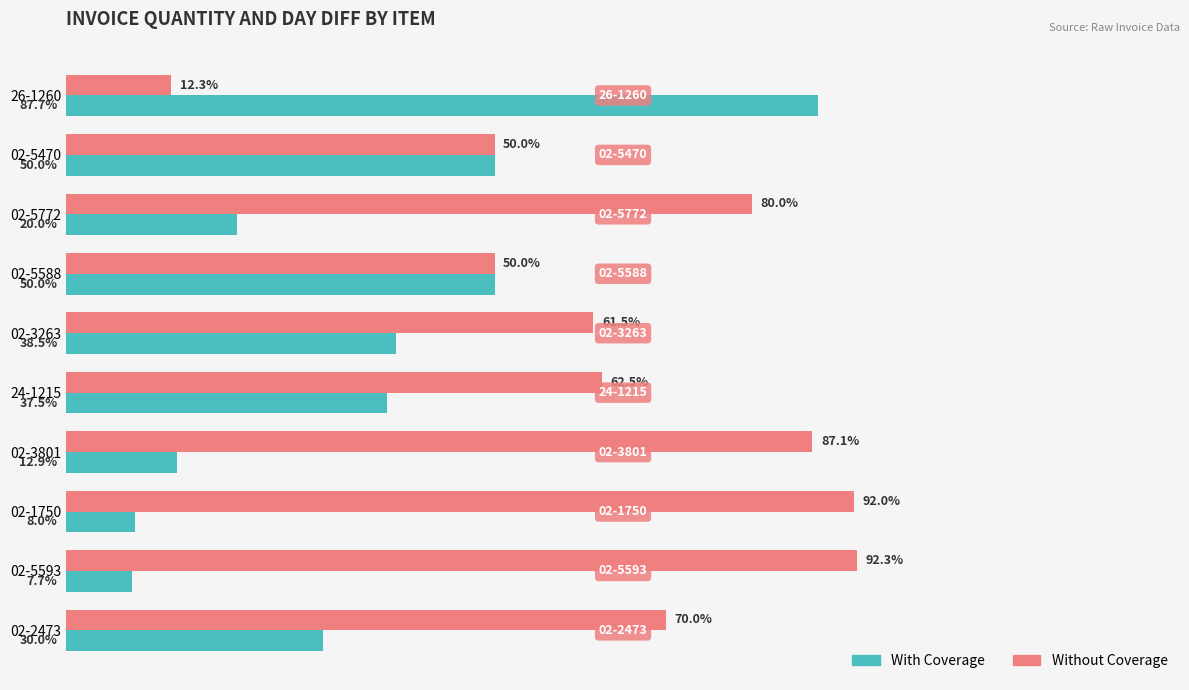

At 02-1750, list the series in order from largest to smallest.

Without Coverage, With Coverage